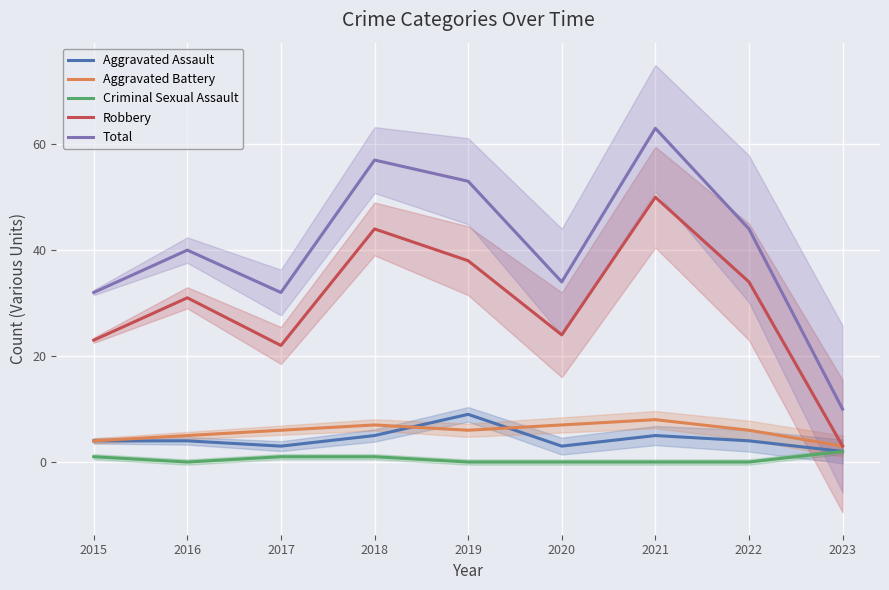

At how many categories does at least one series exceed 53?

2